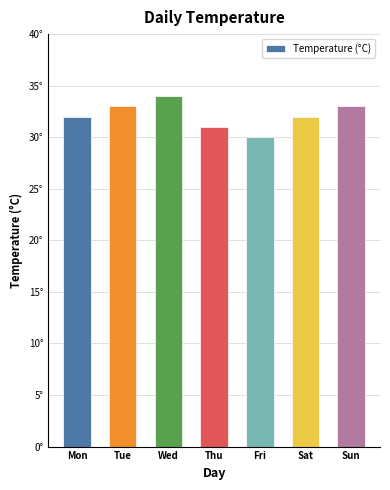

At which label does the data first exceed 32?

Tue